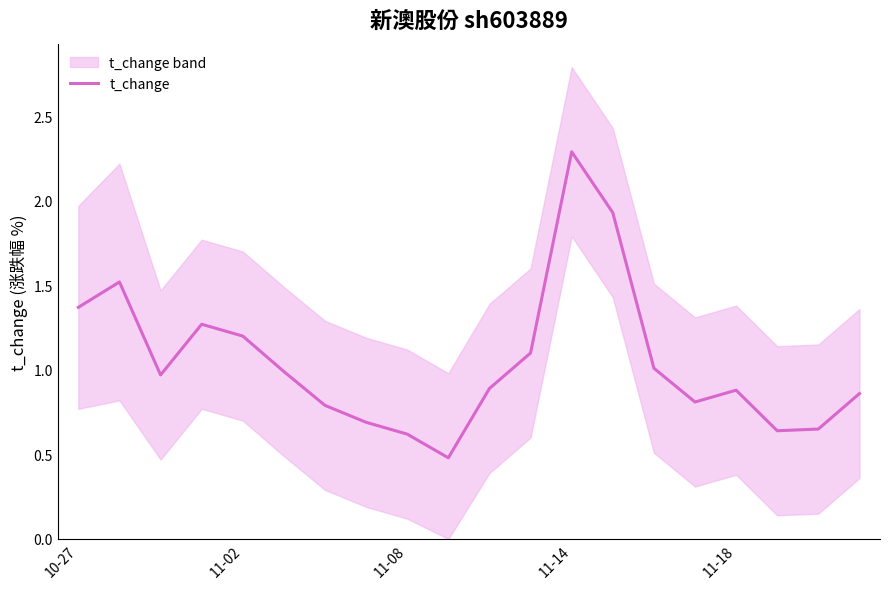

Is it true that t_change equals 1.2 at 11-02?

True